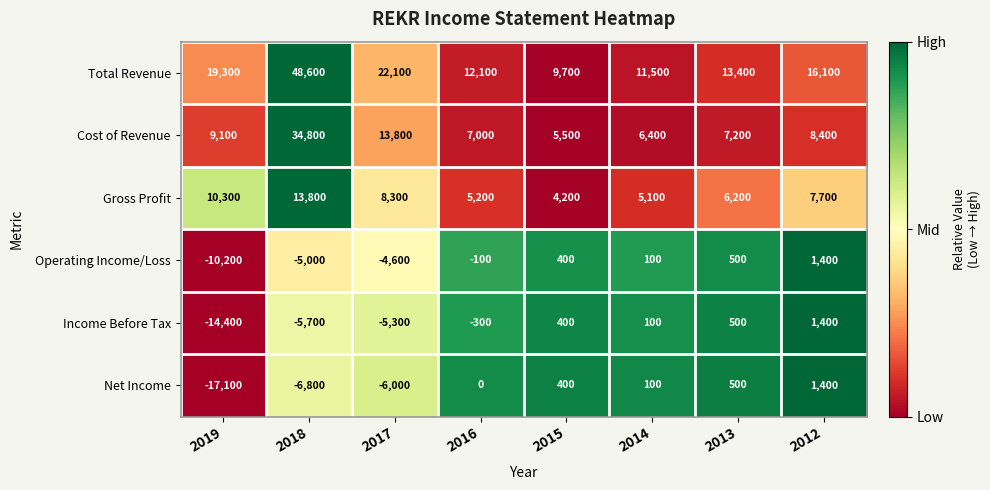

At how many categories does at least one series exceed 0?

8